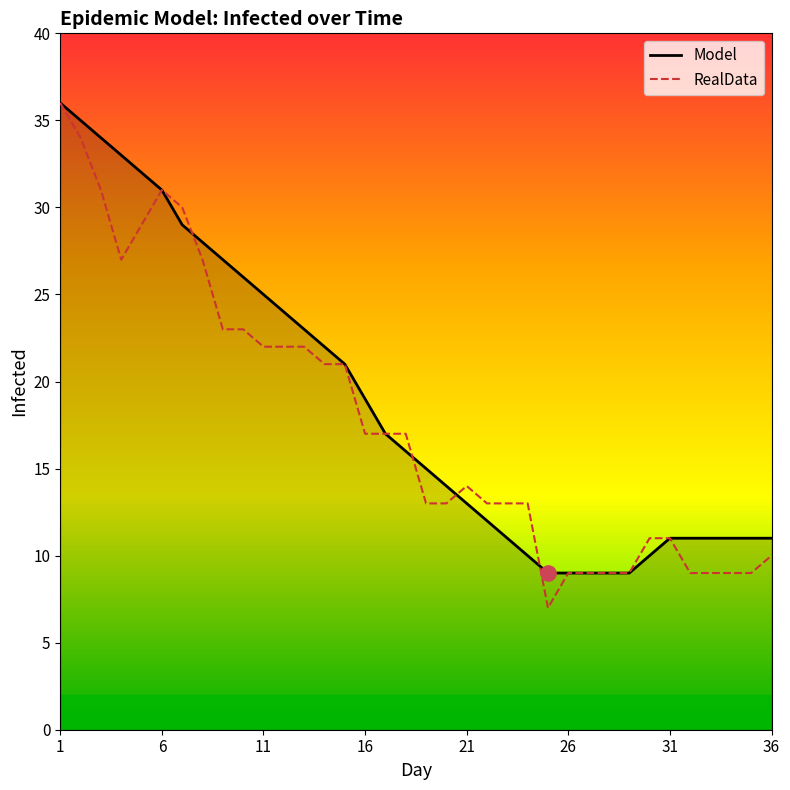

What are all the series names shown in the legend?

Model, RealData